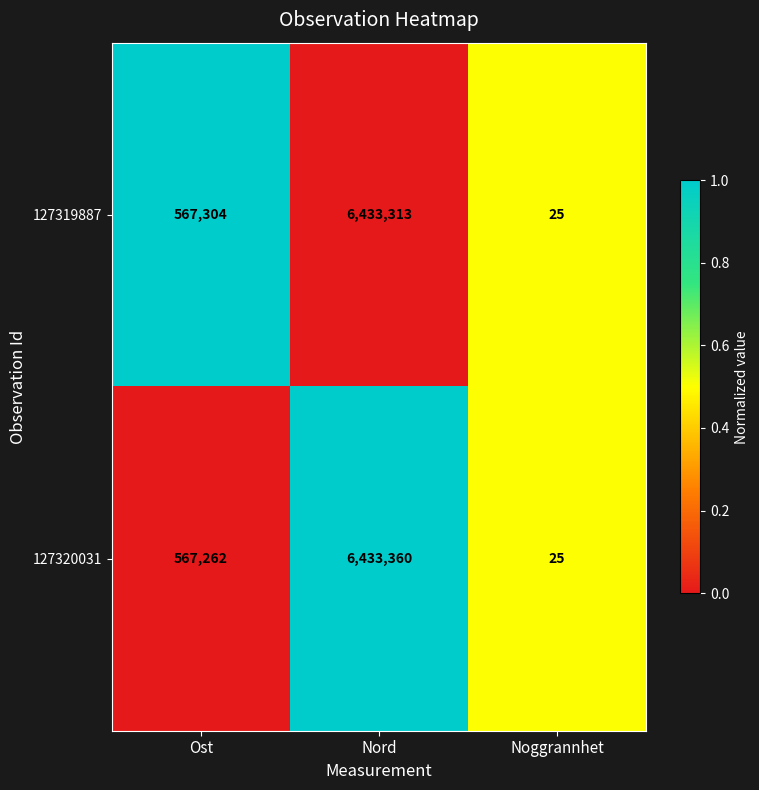

What is the difference between the maximum and minimum values in the 127320031 series?

6433335